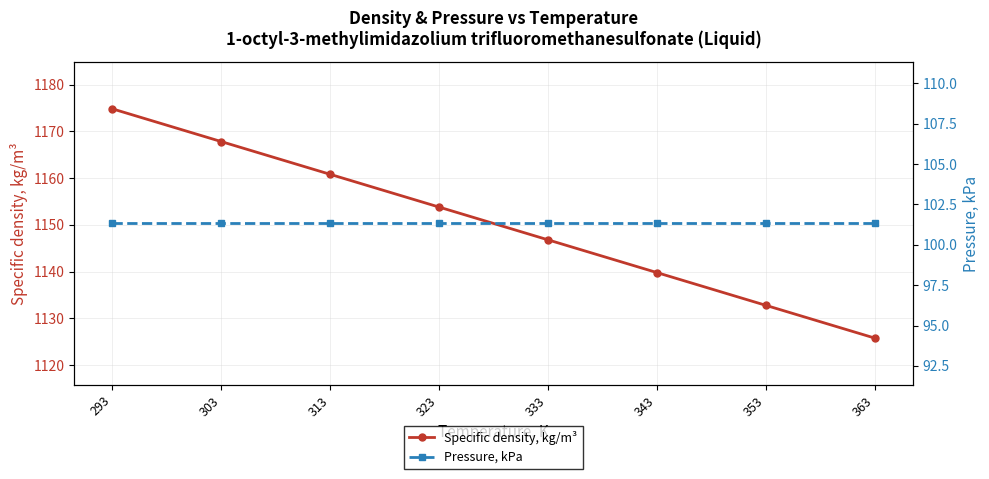

Does the chart have visible grid lines?

Yes